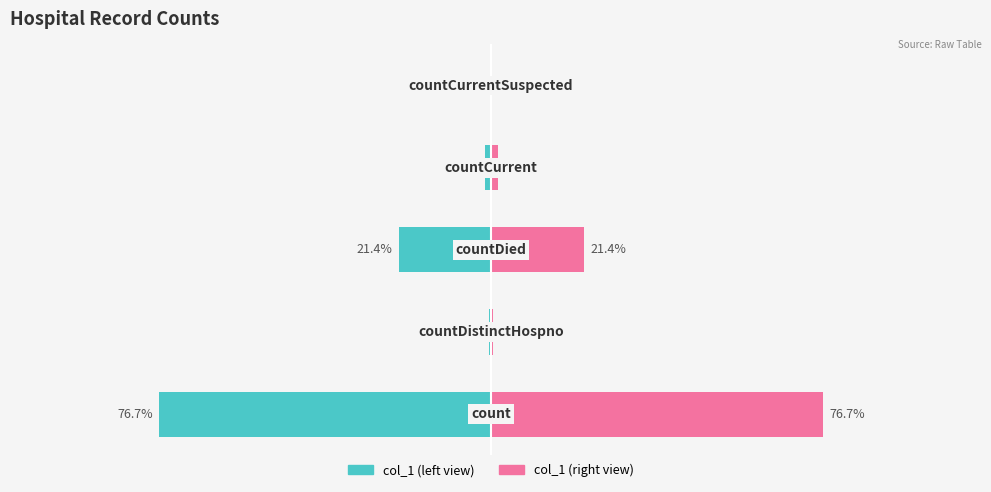

Reading left to right, extract all data points from this chart.

col_1 (left): -76.7	-0.4	-21.4	-1.5	0.0
col_1 (right): 76.7	0.4	21.4	1.5	0.0